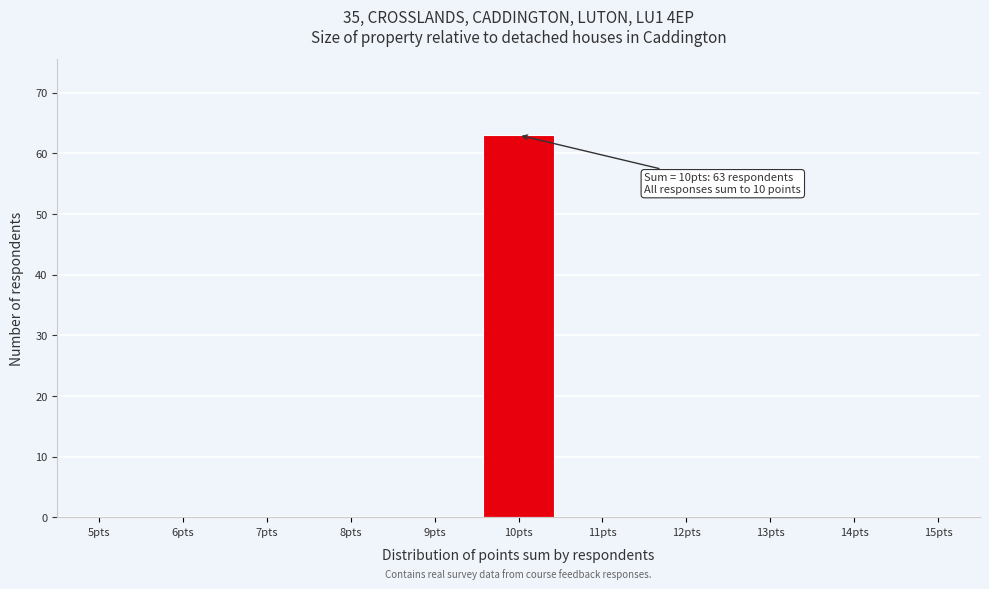

Over which range of the x-axis is the bar tallest?

9.5 to 10.5